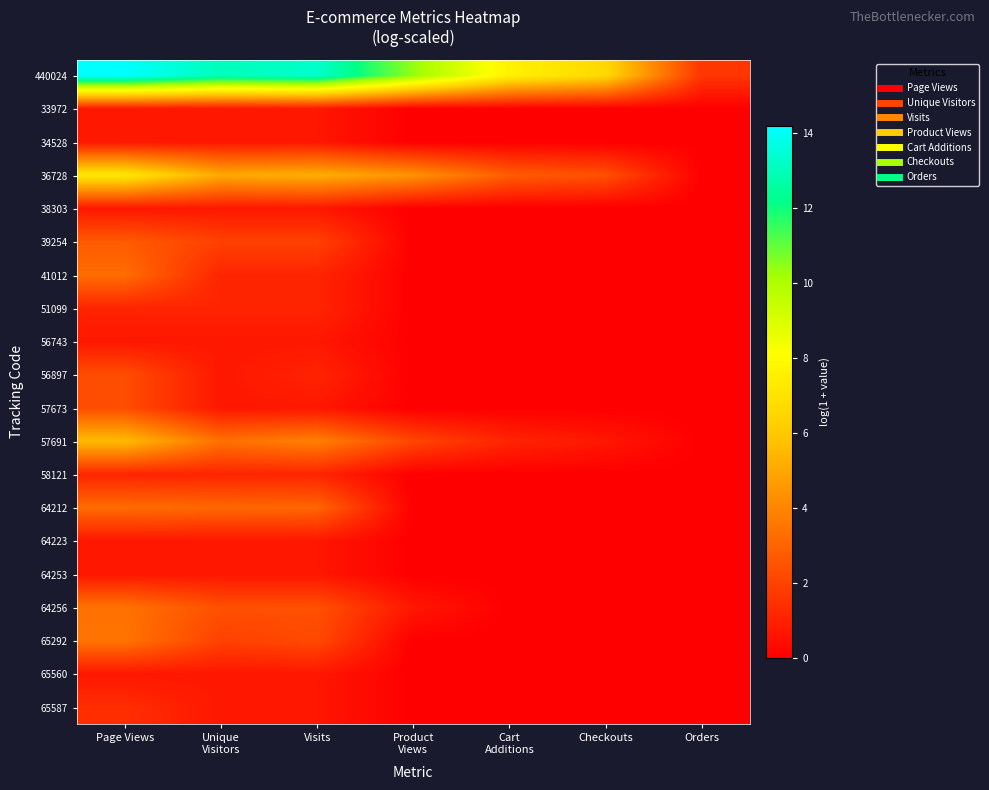

At which category is the sum across all series the highest?

Page Views